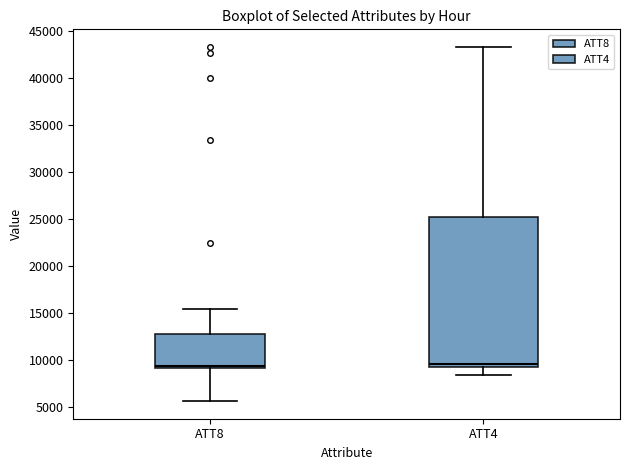

Where does the median line of the box for ATT8 sit on the y-axis? The values are not printed on the chart, so give them approximately, as read against the axis.

9500